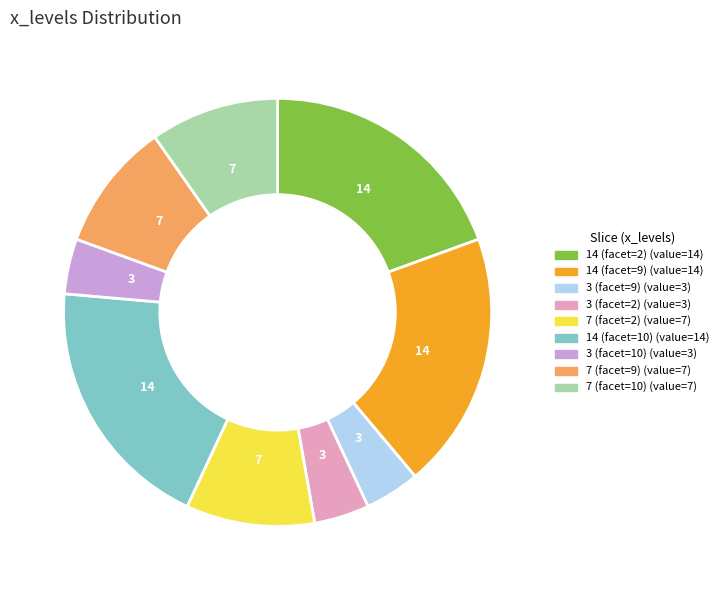

Is it true that 7 (facet=2) is 16% of the pie?

False